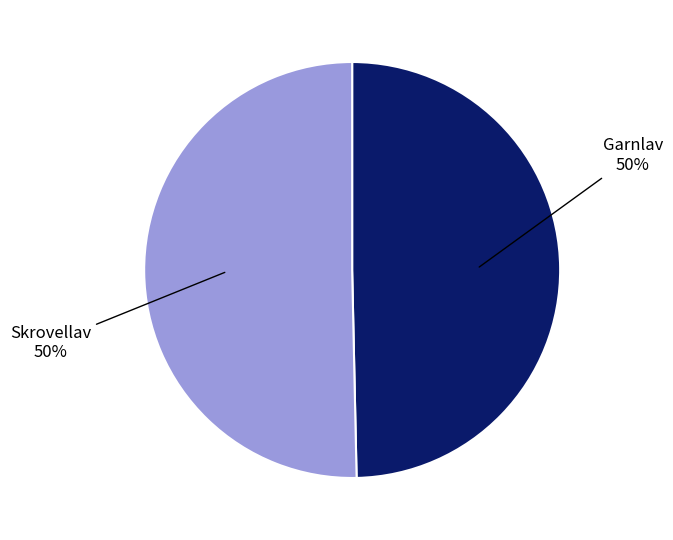

How many slices are in this pie chart?

2